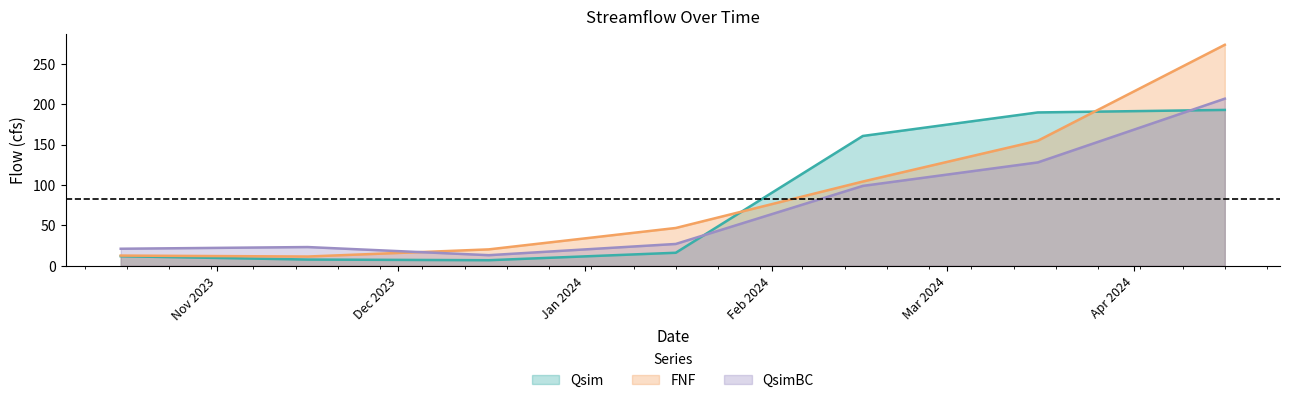

Which category has the lowest value in the FNF series?

2023-11-16